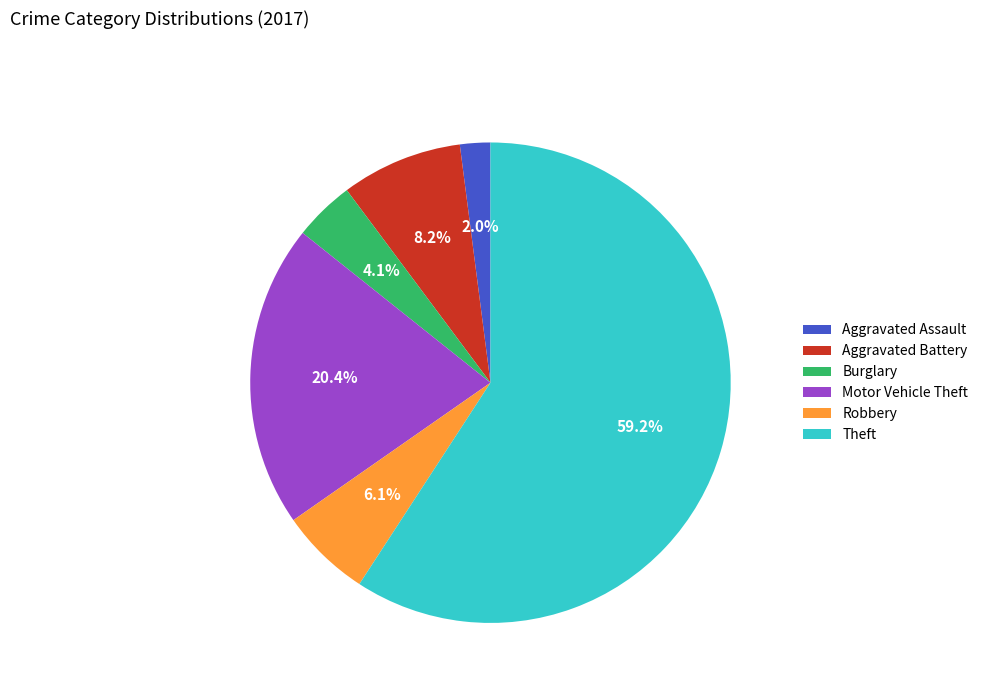

Does Theft account for over 50% of the chart?

Yes